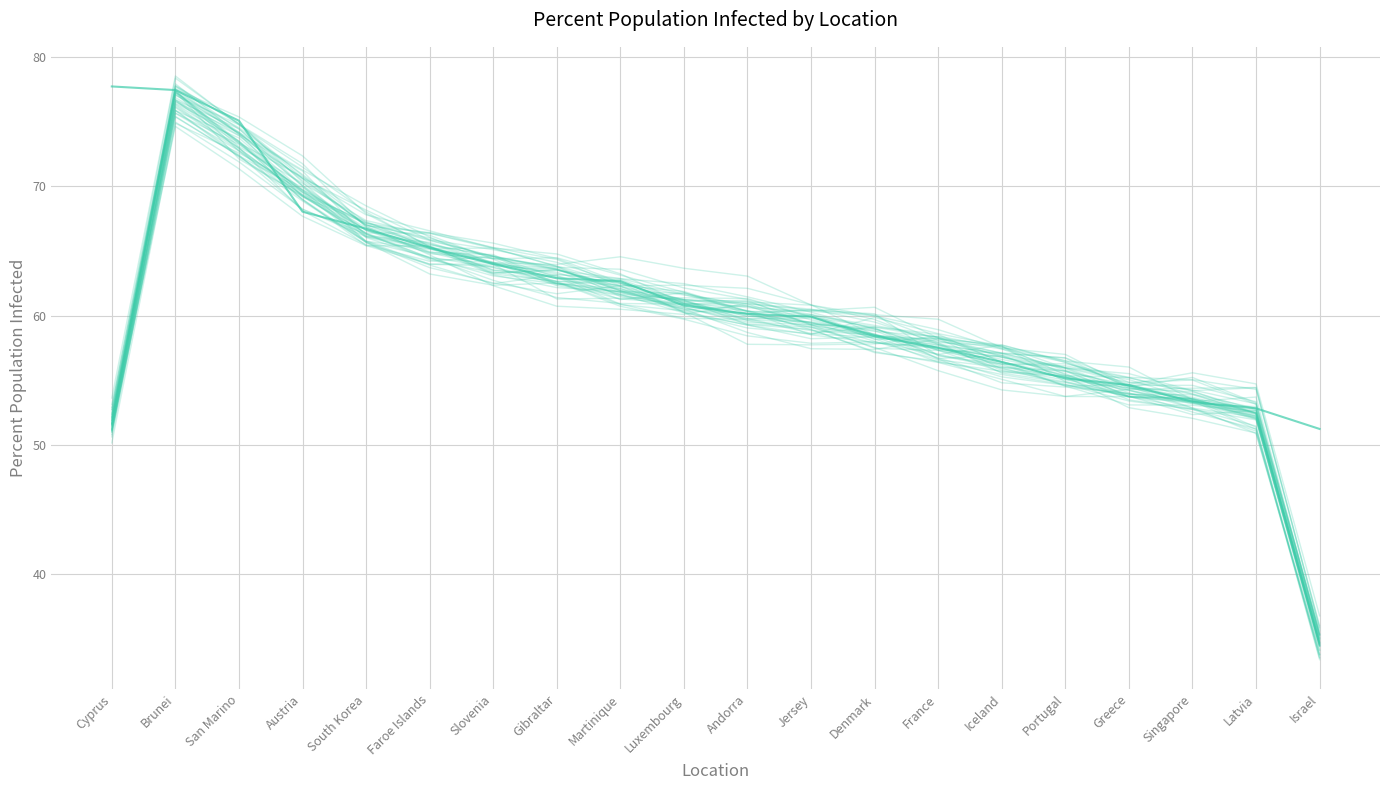

After their last crossing, which series has the higher values: PercentPopulationInfected_main or PercentPopulationInfected?

PercentPopulationInfected_main